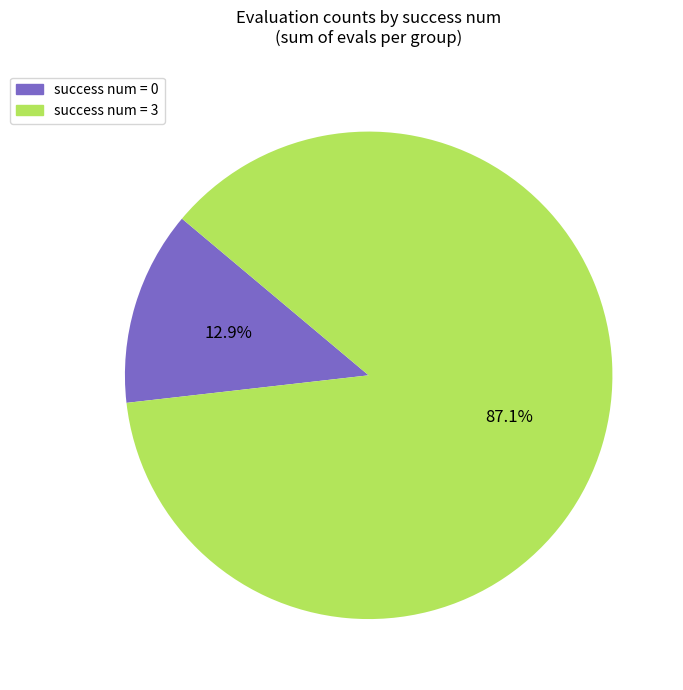

What percentage is NOT represented by success num = 0?

87.1%